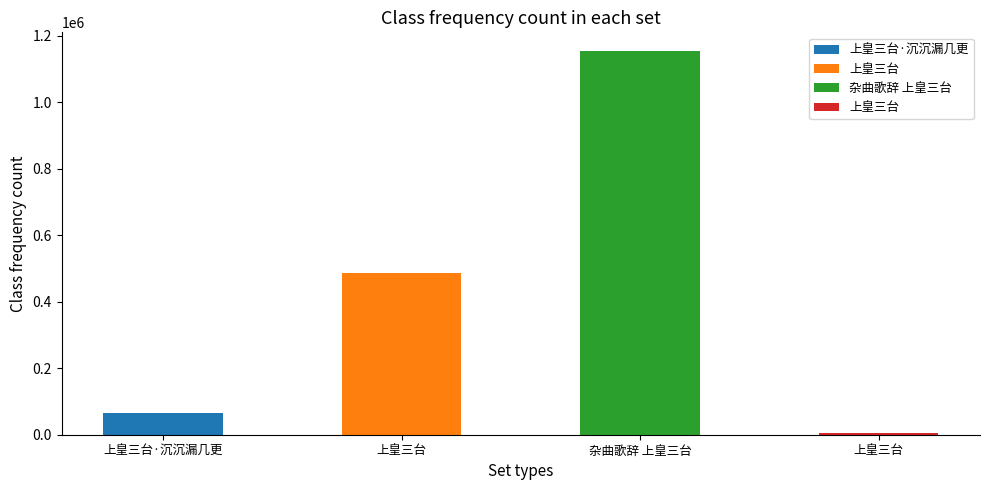

What is the greatest value displayed?

1152623